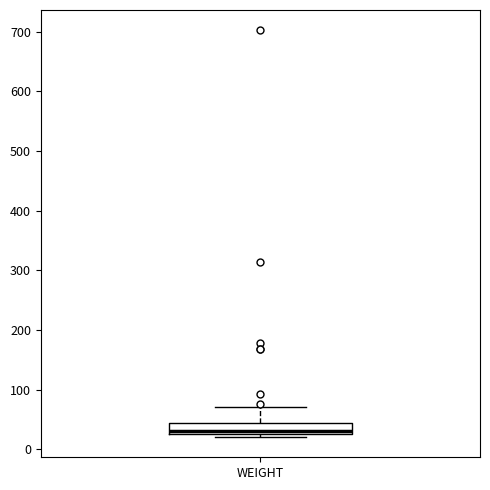

Read this box plot against the y-axis: the position of the median line, the range covered by the box, and the ends of both whiskers. The values are not printed on the chart, so give them approximately, as read against the axis.

median 30 (just above the box's lower edge), box 30 to 50, whiskers 20 to 70